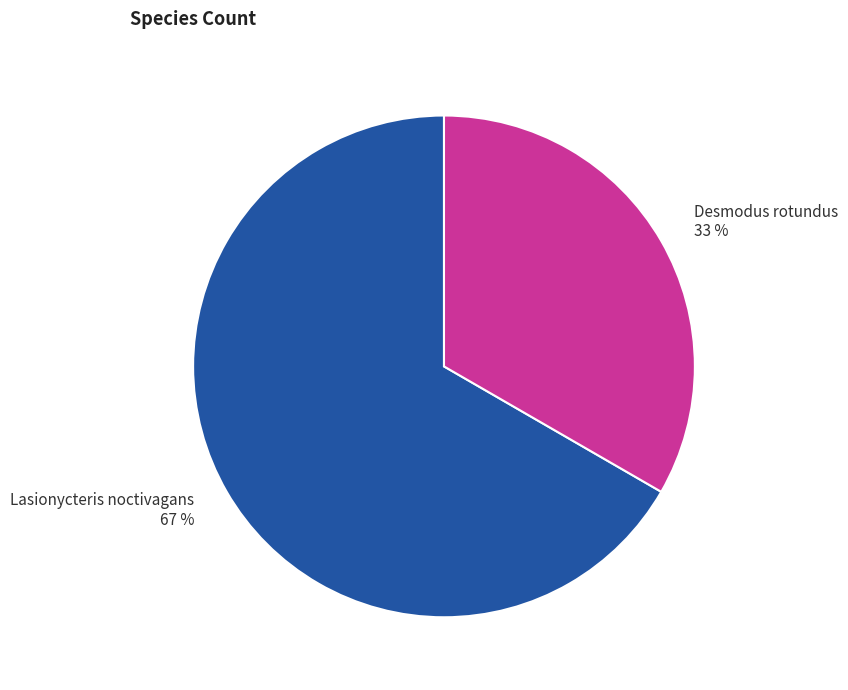

Is it true that Desmodus rotundus is 33% of the pie?

True